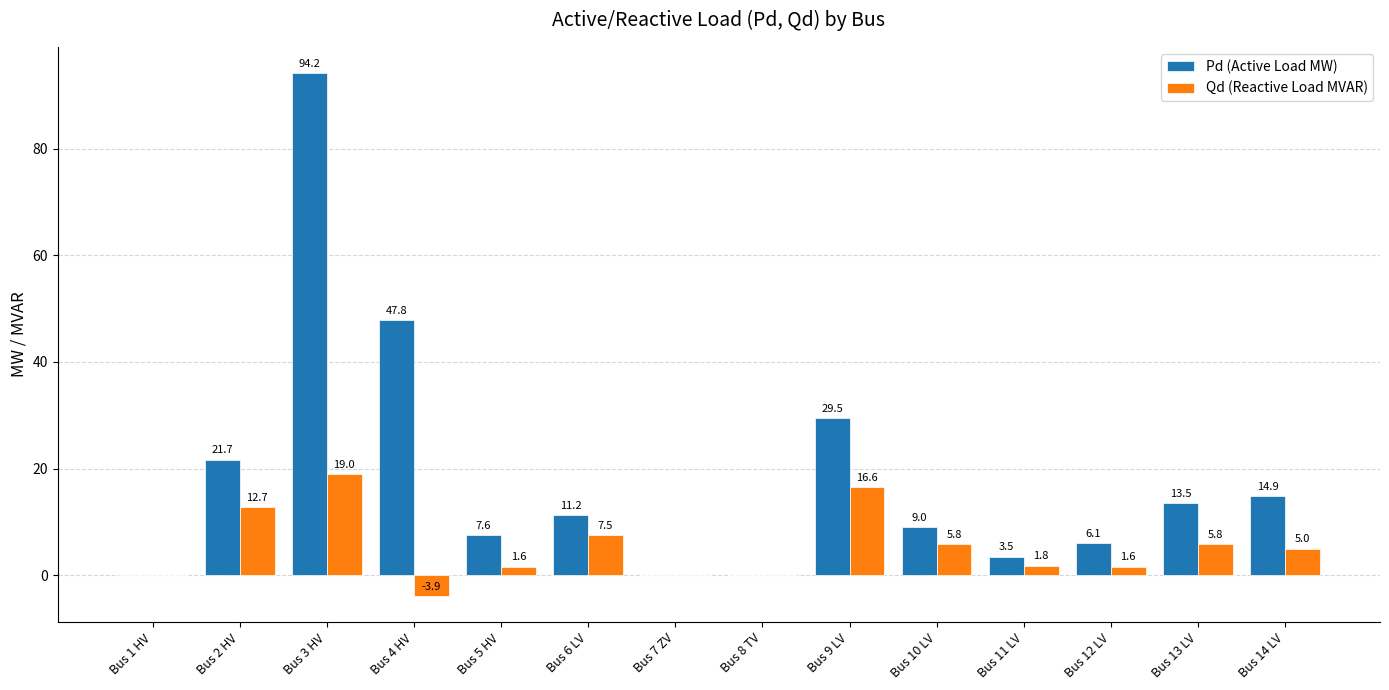

Are the bars horizontal?

No